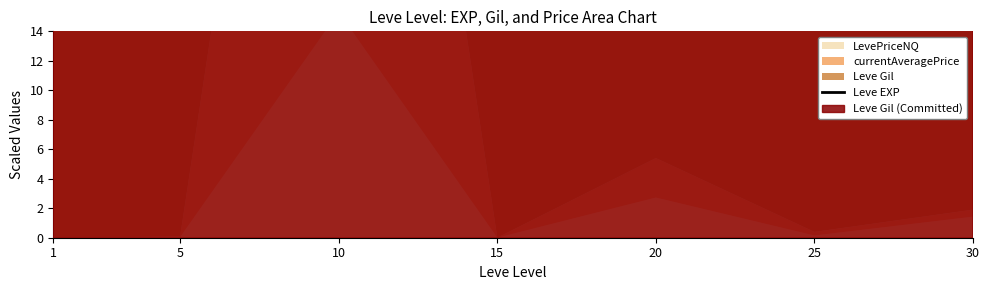

Where is the data nearest to the value 3517?

20